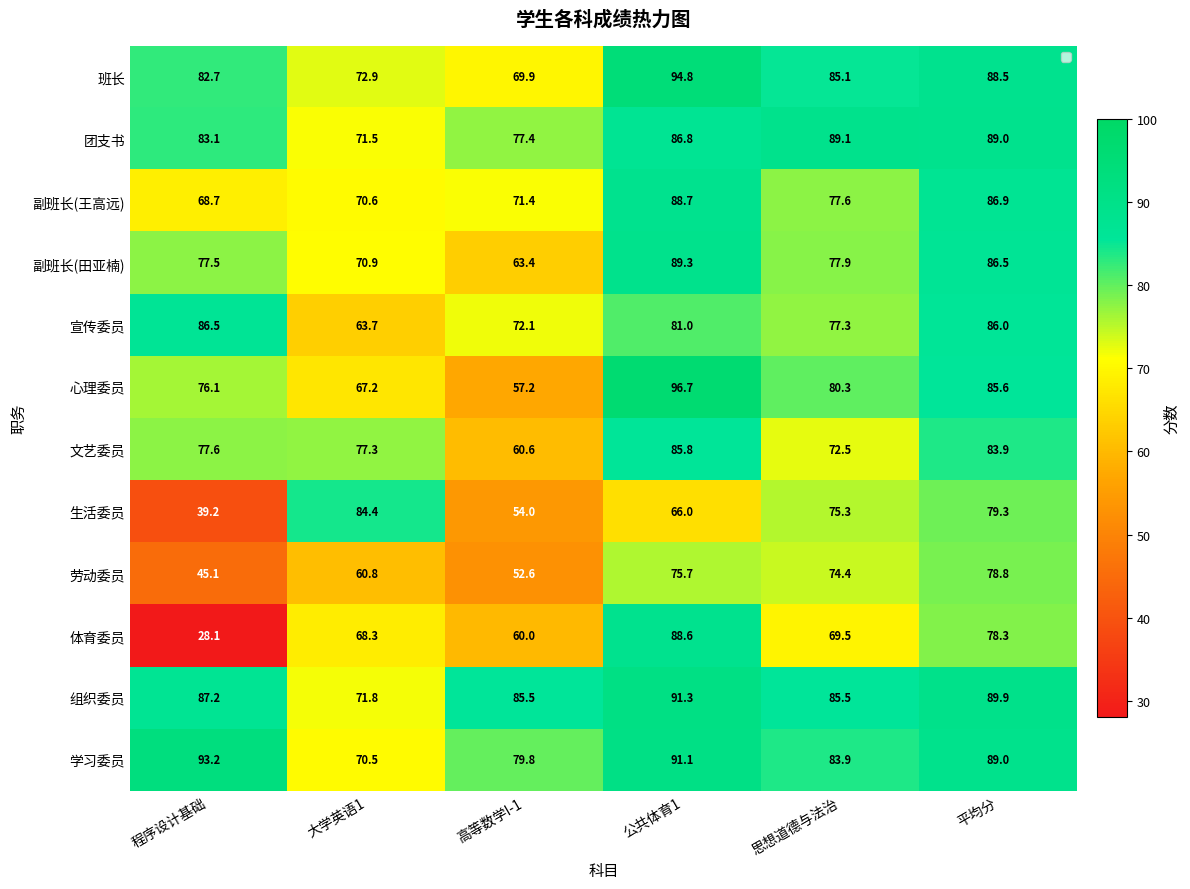

What is the total value across all series at 程序设计基础?

845.0